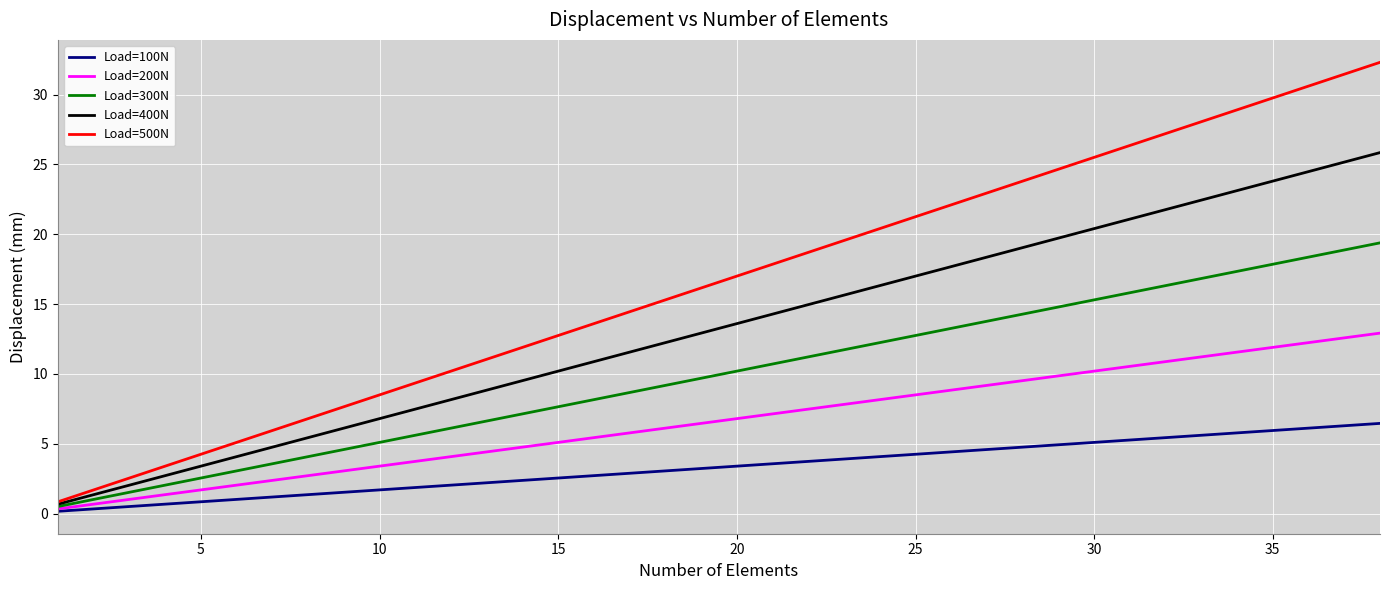

Rank the series by their maximum value, from lowest to highest.

Load=100N, Load=200N, Load=300N, Load=400N, Load=500N